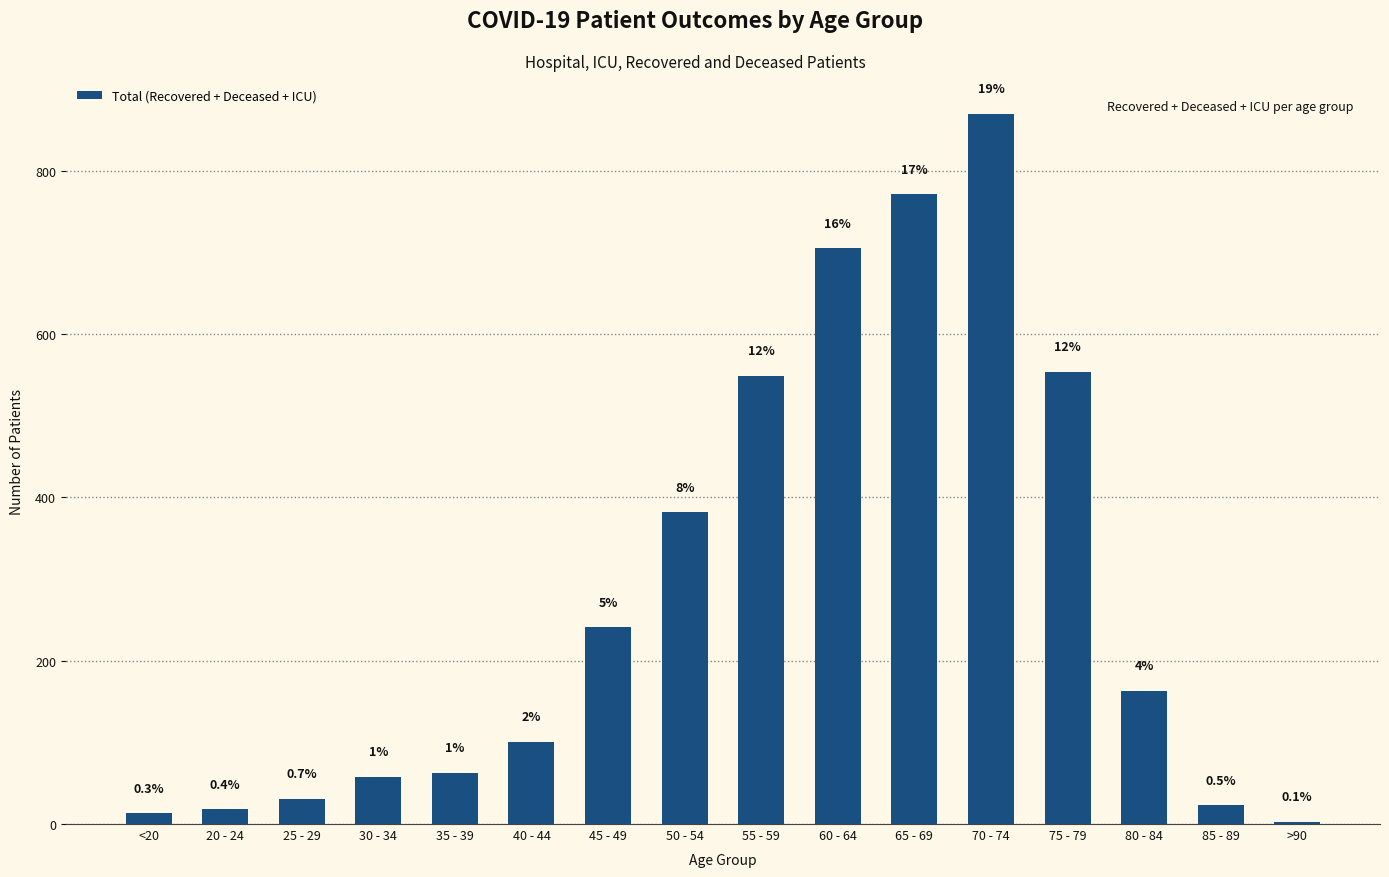

Does the chart contain any negative values?

No